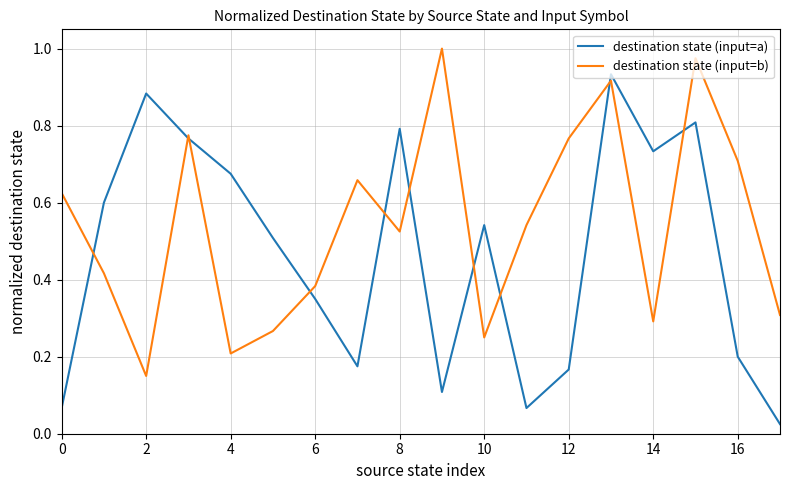

True or false: destination state (input=a) and destination state (input=b) cross at least once.

True